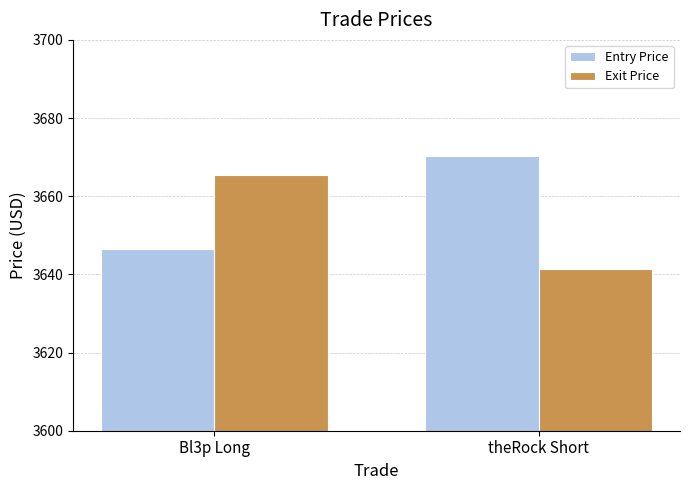

What is the minimum value shown in the chart?

3641.5